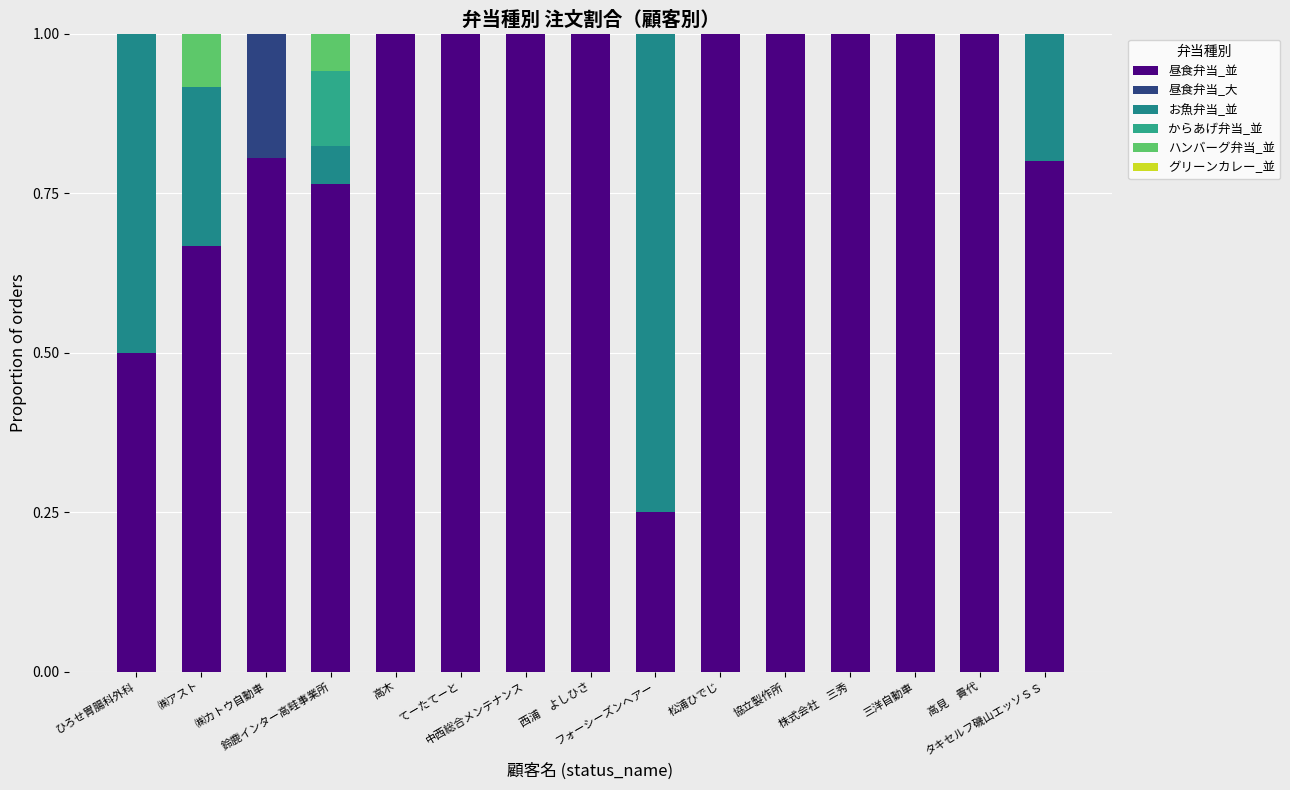

Are the bars grouped side by side (vs. stacked)?

No